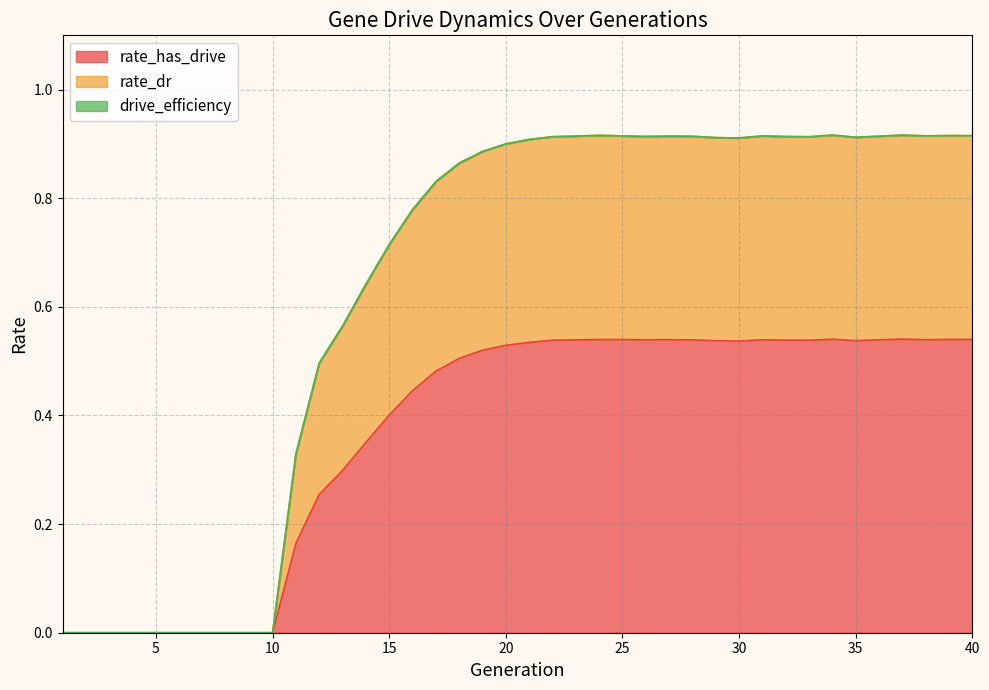

What is the average value of the rate_dr series?

0.6